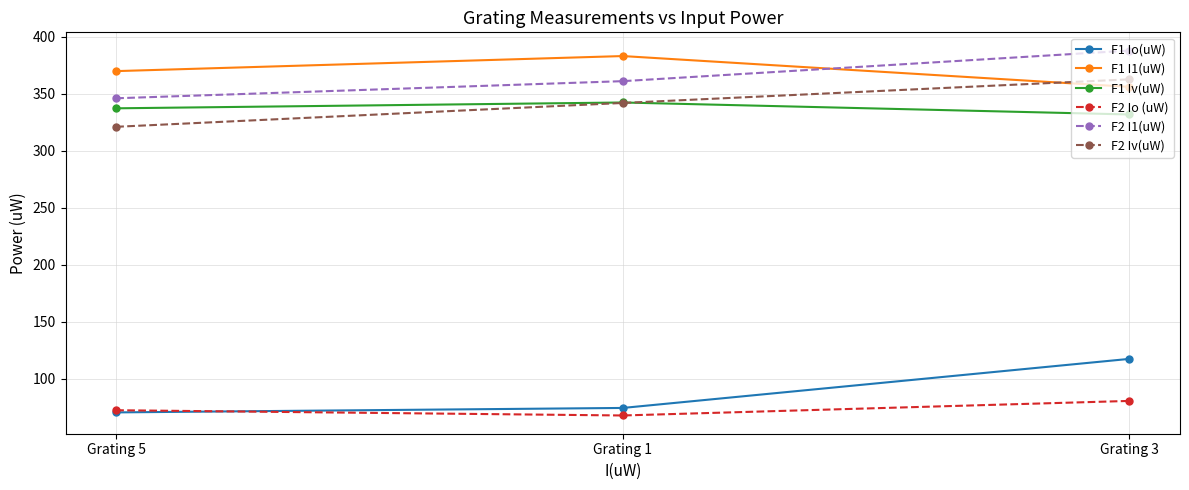

At which category is the sum across all series the highest?

Grating 3